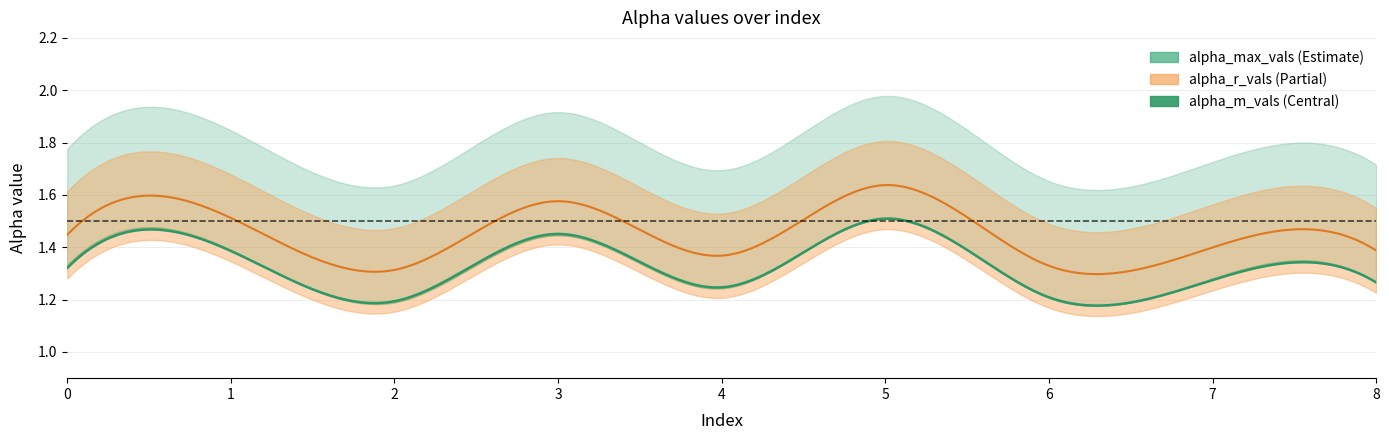

True or false: alpha_max_vals has more than 0 interior local peaks.

True